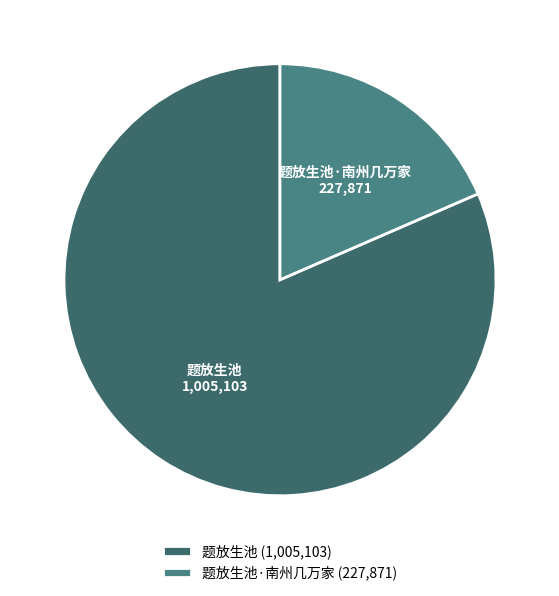

Rank the categories by value from highest to lowest.

题放生池, 题放生池·南州几万家